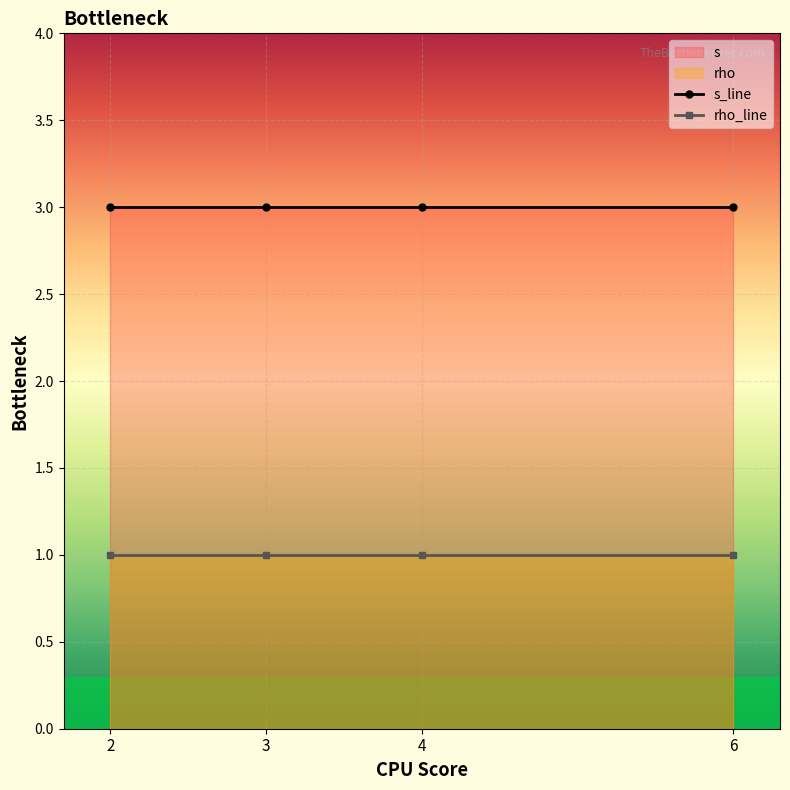

True or false: rho_line and s_line intersect in this chart.

False